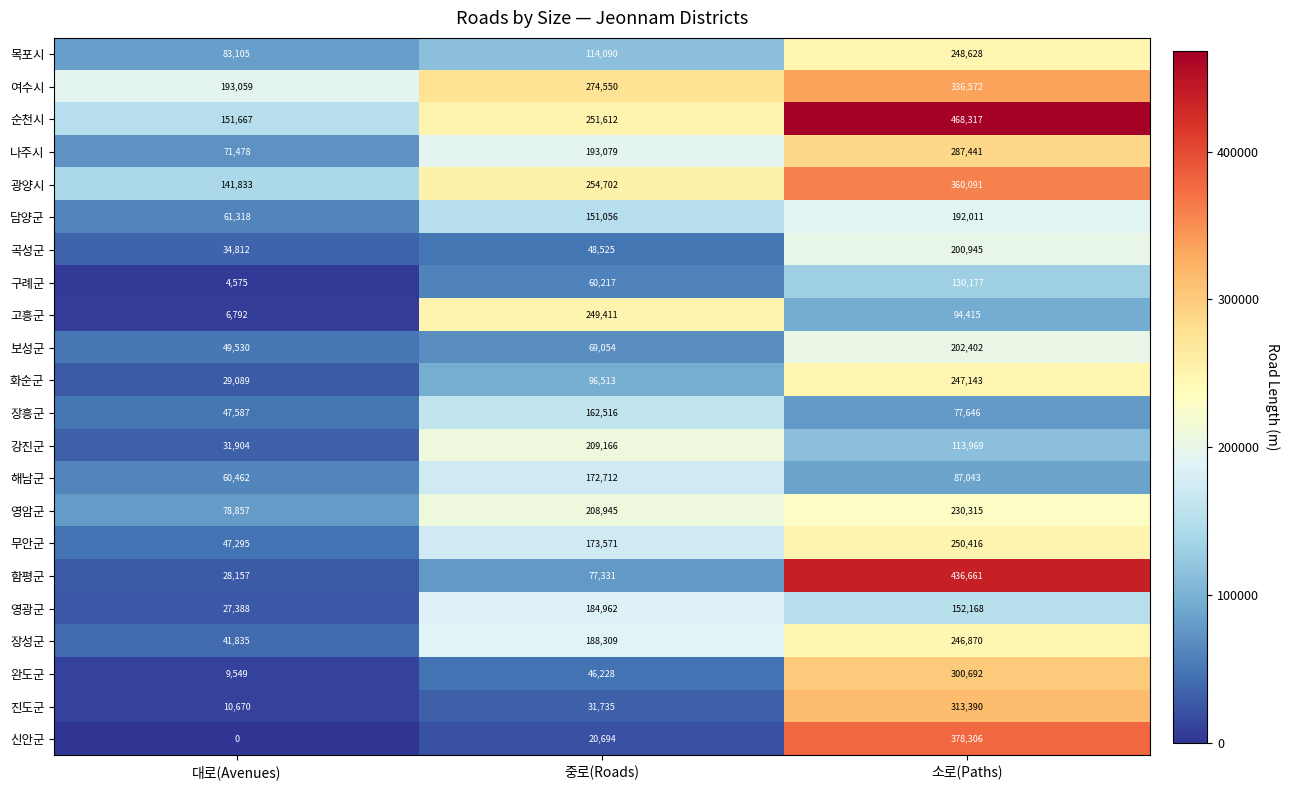

Which series has the largest range (max minus min)?

함평군